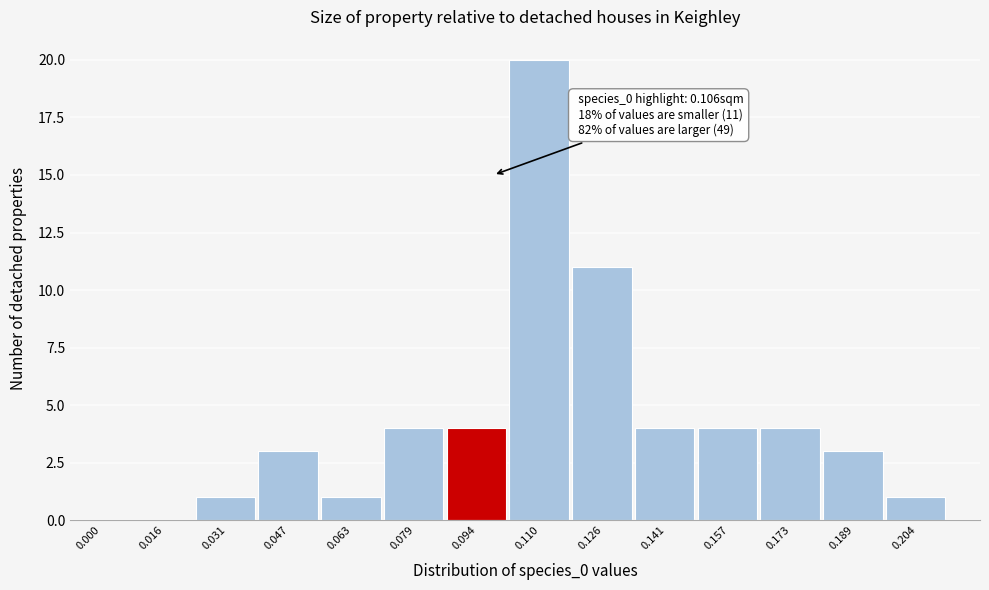

Reading right to left, extract all data points from this chart.

0.204=1	0.189=3	0.173=4	0.157=4	0.141=4	0.126=11	0.110=20	0.094=4	0.079=4	0.063=1	0.047=3	0.031=1	0.016=0	0.000=0